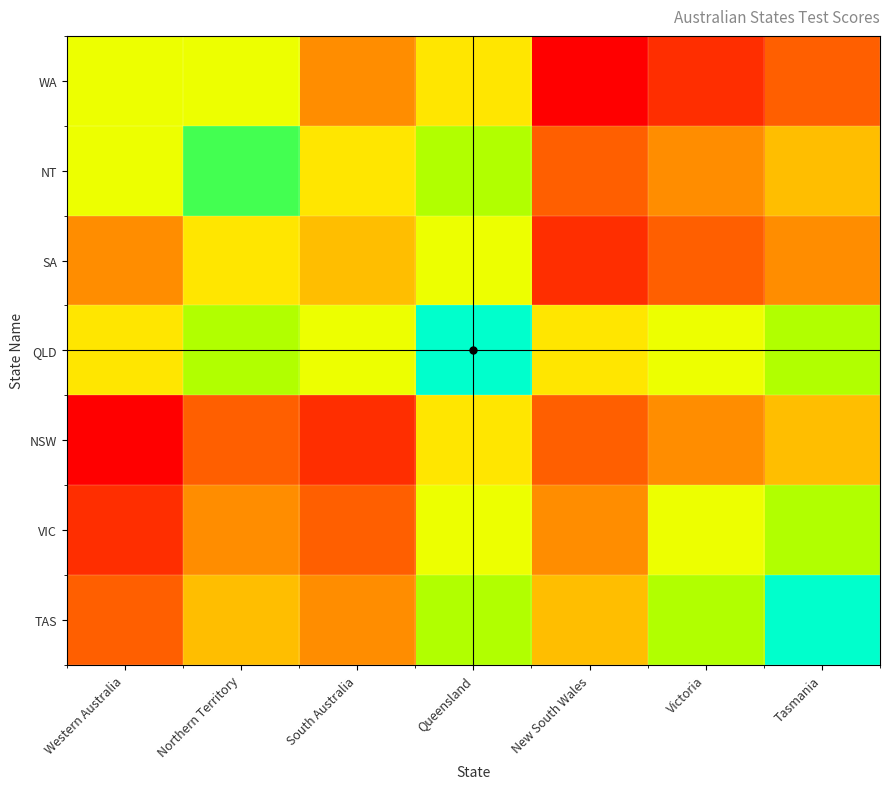

What is the spread (max minus min) of values at New South Wales?

2.5